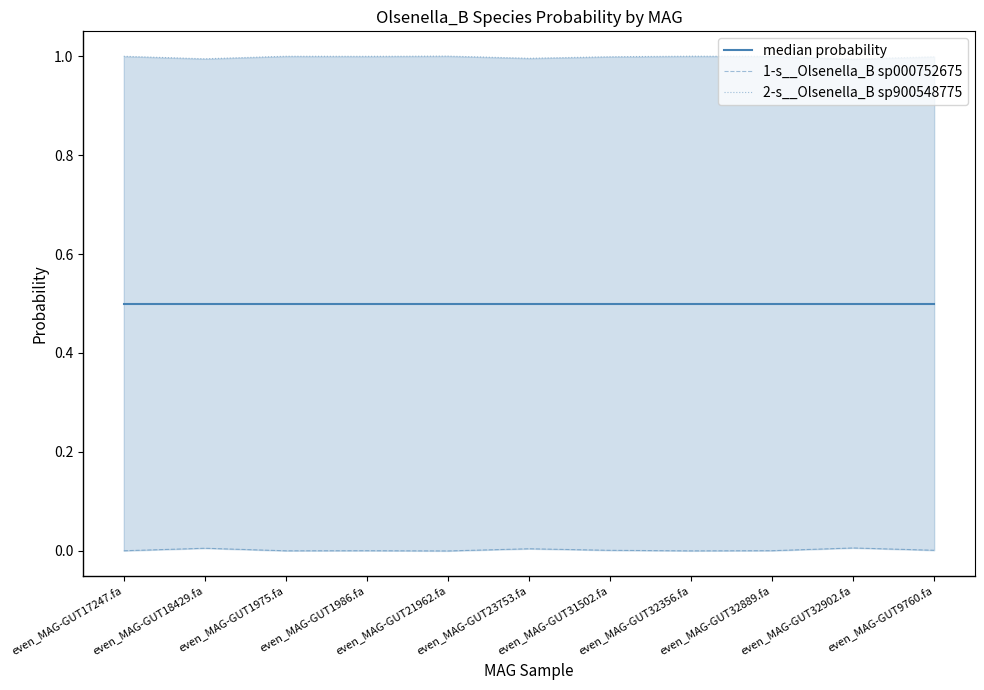

True or false: median probability and 2-s__Olsenella_B sp900548775 cross at least once.

False